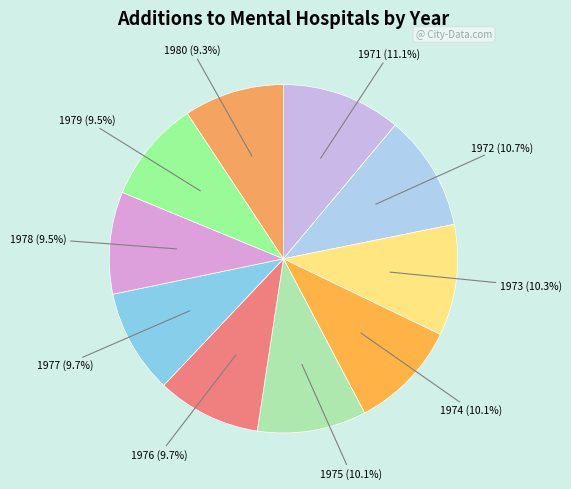

Count the number of slices in the pie.

10